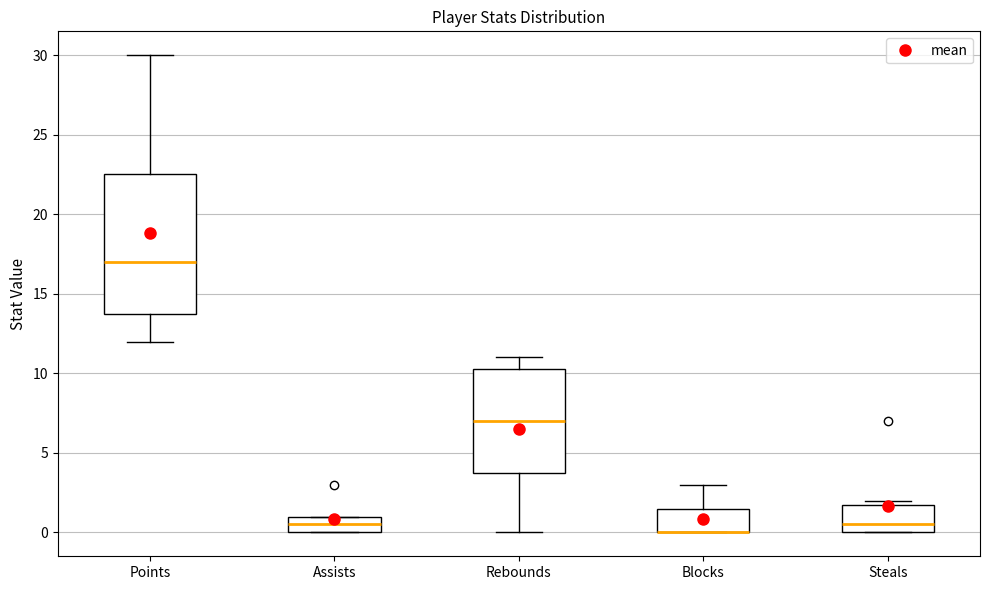

Reading left to right, transcribe this box plot: for each box, give where its median line is, the range the box spans, and where its two whiskers end, as read against the y-axis. The values are not printed on the chart, so give them approximately, as read against the axis.

Points: median 17.0, box 14.0 to 22.5, whiskers 12.0 to 30.0
Assists: median 0.5, box 0.0 to 1.0, whiskers 0.0 to 1.0
Rebounds: median 7.0, box 4.0 to 10.5, whiskers 0.0 to 11.0
Blocks: median 0.0 (drawn on the box's lower edge), box 0.0 to 1.5, whiskers 0.0 to 3.0
Steals: median 0.5, box 0.0 to 2.0, whiskers 0.0 to 2.0 (just above the box's upper edge)